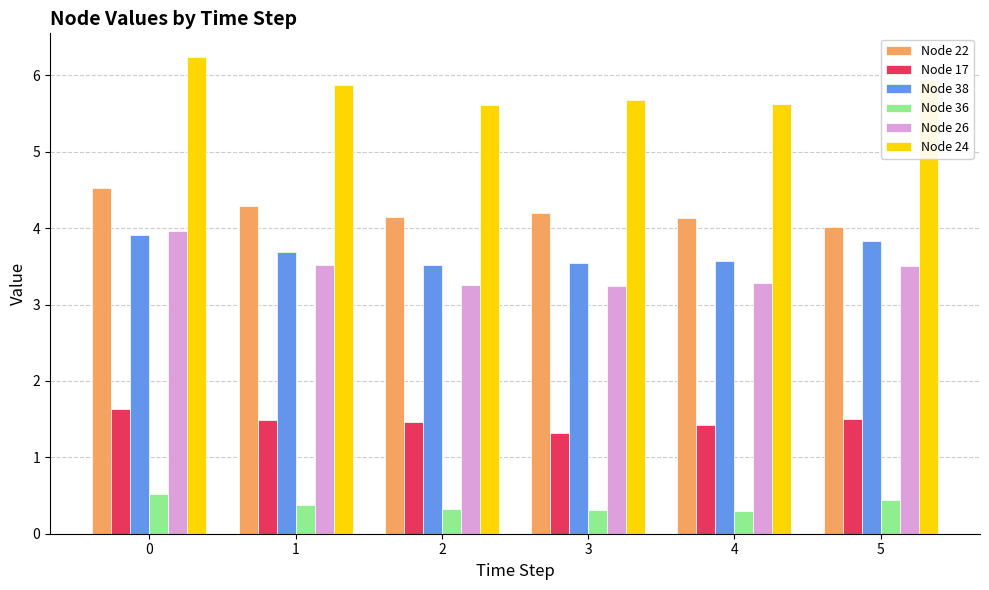

What are all the series names shown in the legend?

Node 22, Node 17, Node 38, Node 36, Node 26, Node 24